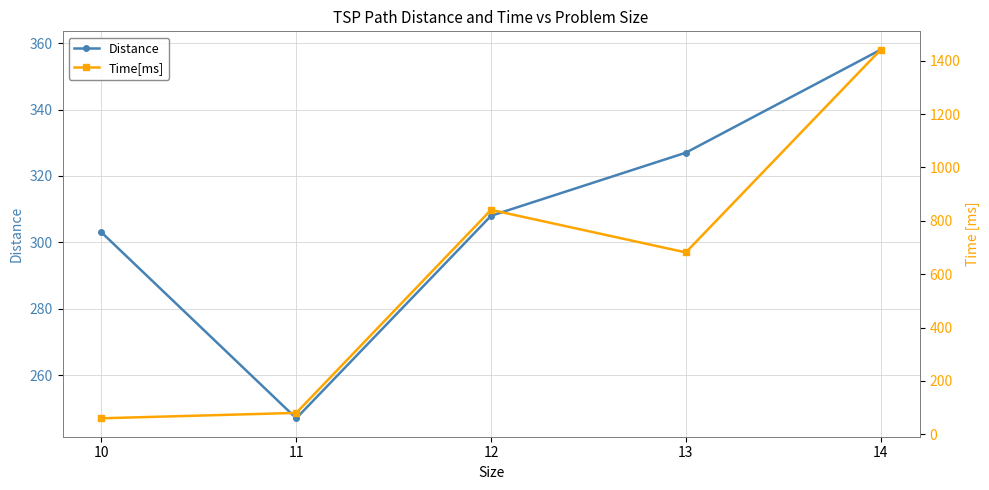

At which category is the sum across all series the highest?

14